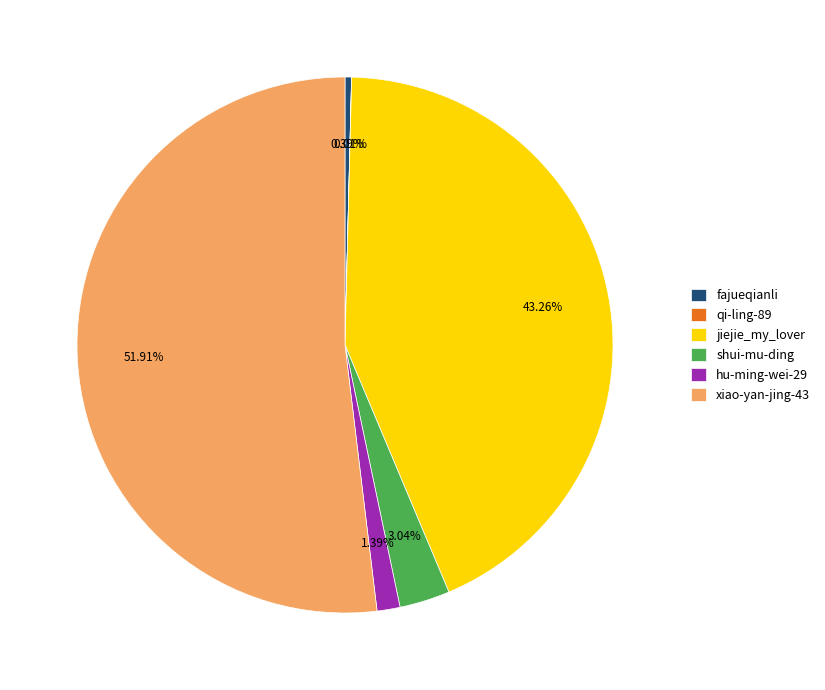

Between jiejie_my_lover and fajueqianli, which is larger?

jiejie_my_lover